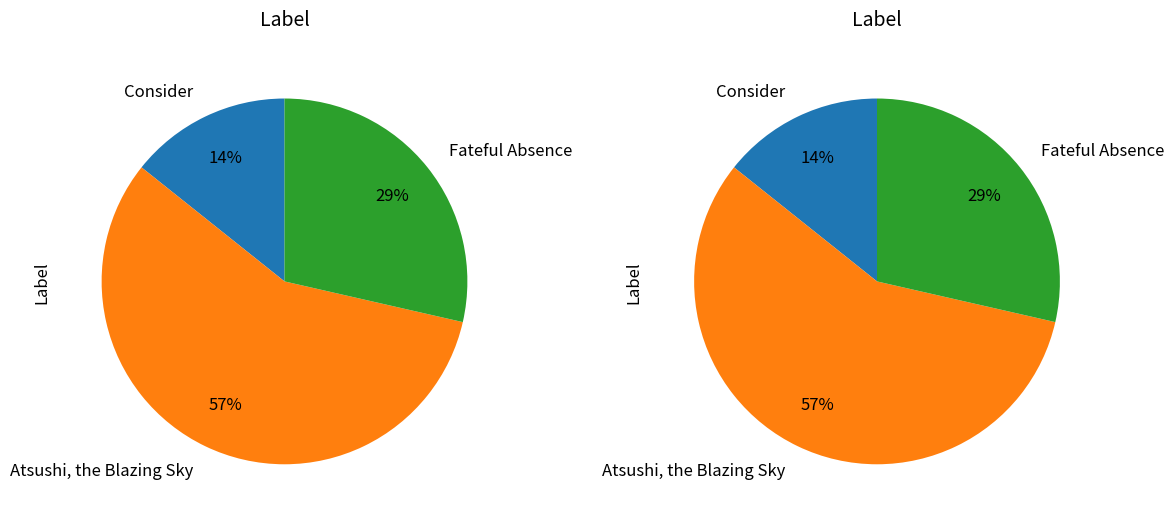

Is Fateful Absence the majority of the pie?

No